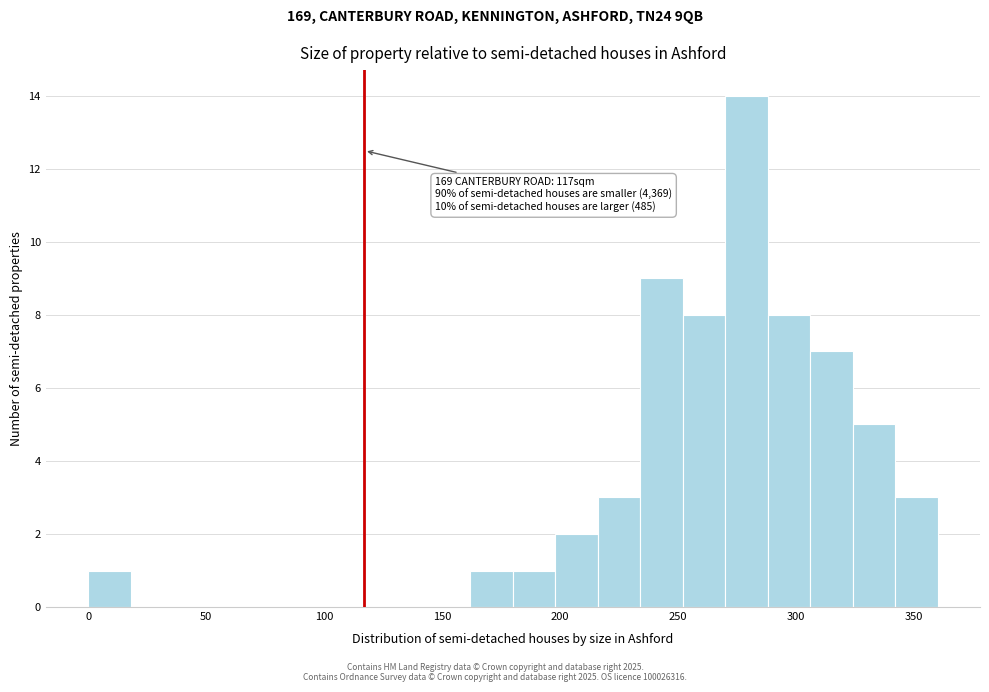

Around what value on the x-axis is the tallest bar? Give the approximate position of its centre, as read against the axis.

280